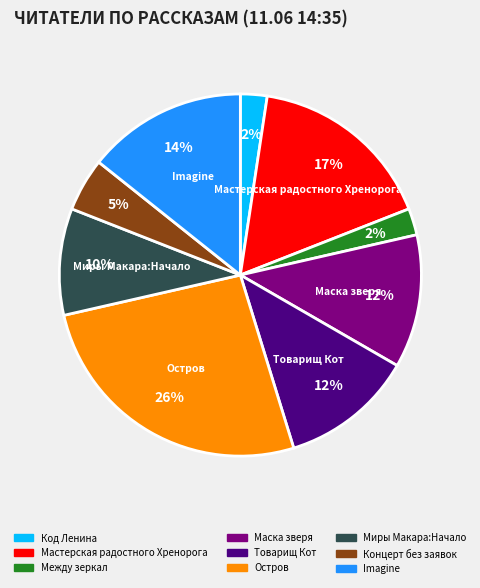

To the nearest percent, what is the difference between the largest and smallest slice percentages?

24%